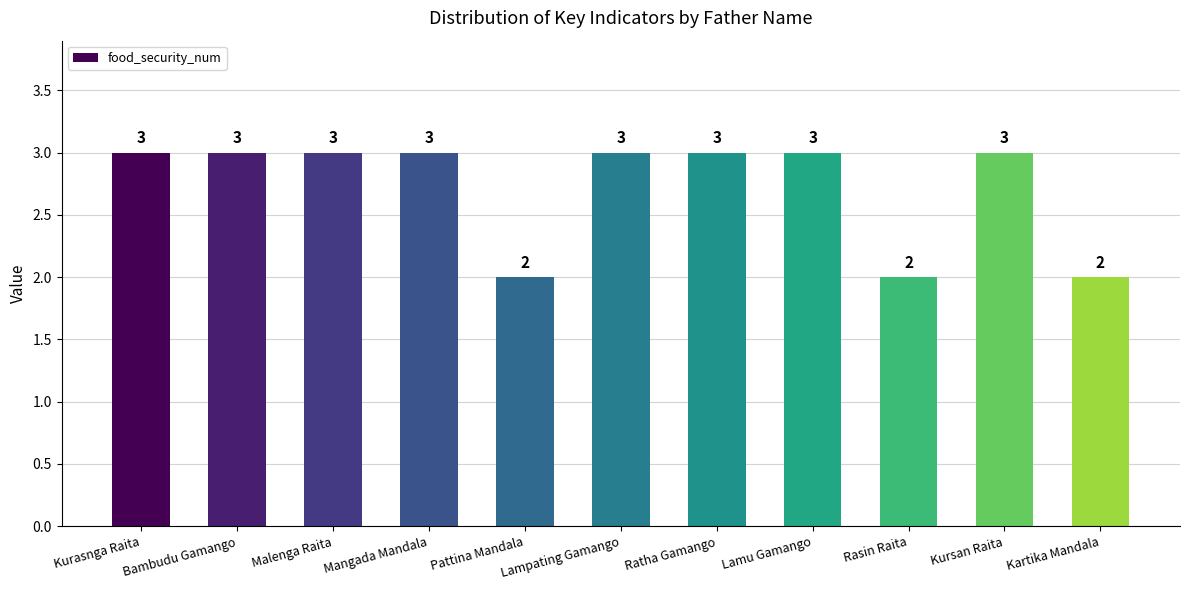

What is the label of the 7th bar from the left?

Ratha Gamango